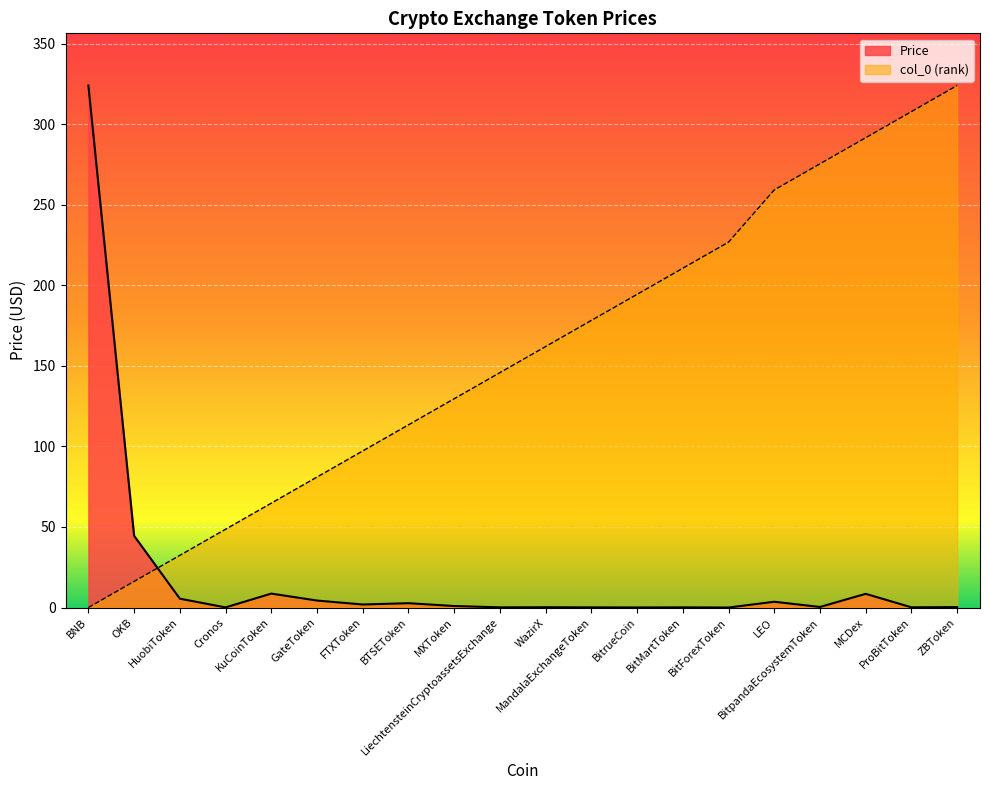

Where do Price and col_0 first cross each other?

OKB and HuobiToken